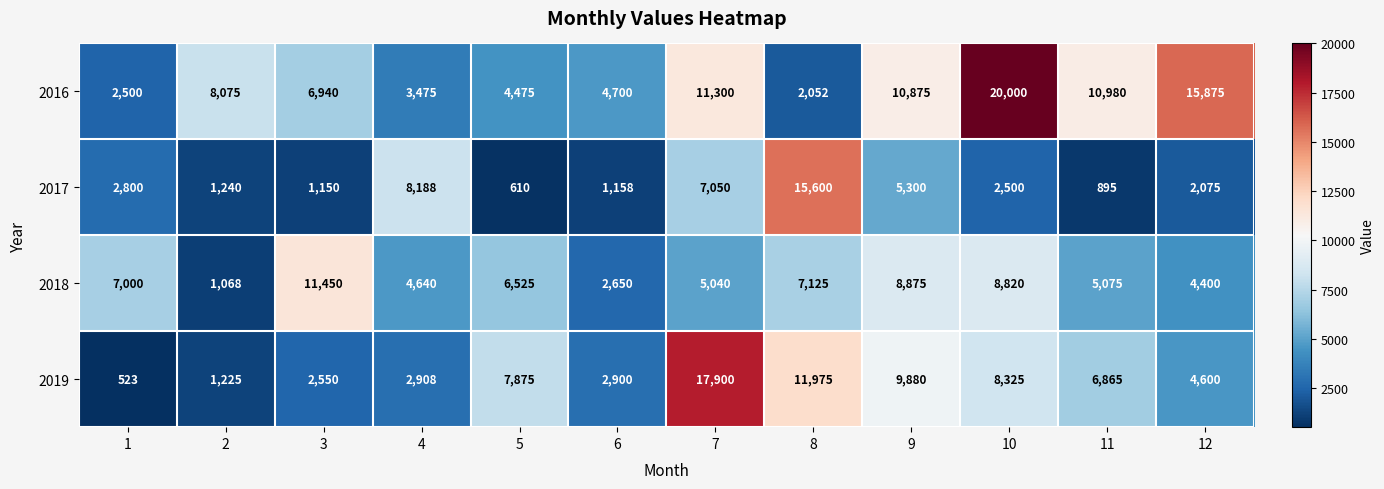

At which label is 2016 closest to 11026?

11